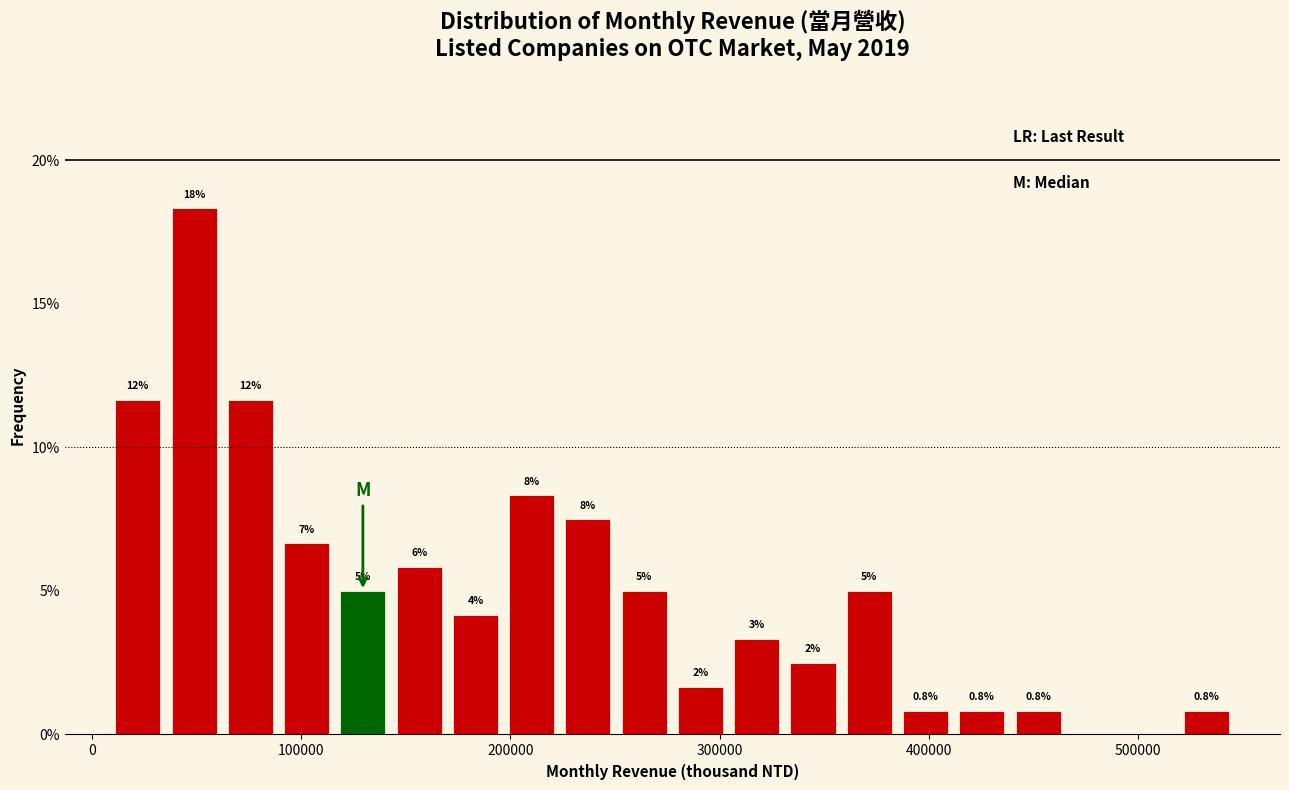

Read against the x-axis, roughly where is the centre of the tallest bar?

50000